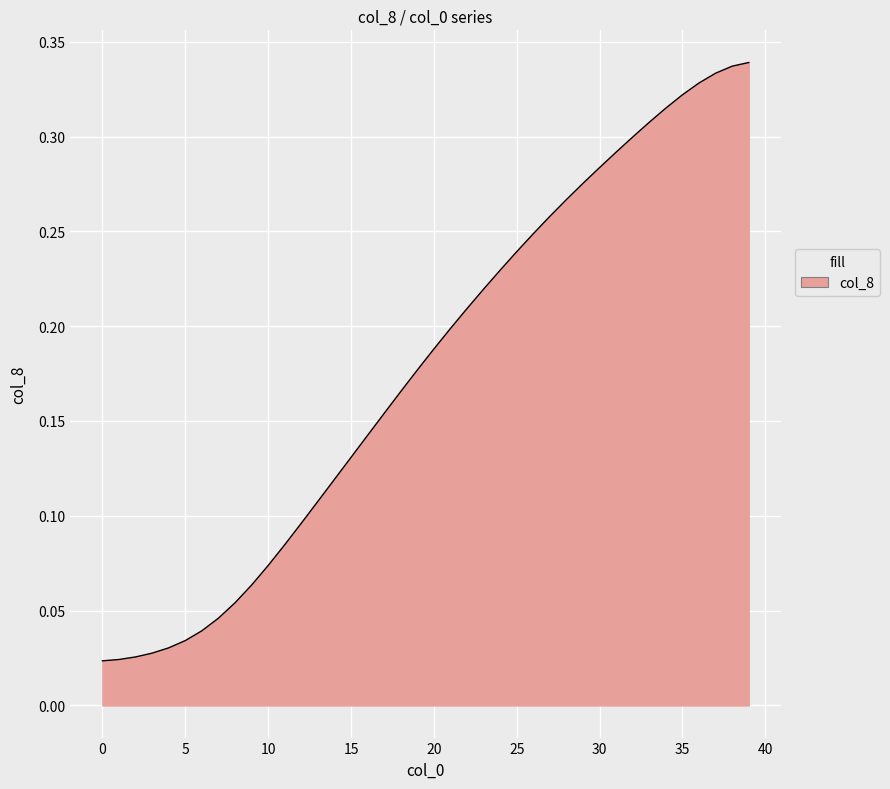

Reading left to right, transcribe all the data shown in this chart.

0.0=0.0	1.0=0.0	2.0=0.0	3.0=0.0	4.0=0.0	5.0=0.0	6.0=0.0	7.0=0.0	8.0=0.1	9.0=0.1	10.0=0.1	11.0=0.1	12.0=0.1	13.0=0.1	14.0=0.1	15.0=0.1	16.0=0.1	17.0=0.2	18.0=0.2	19.0=0.2	20.0=0.2	21.0=0.2	22.0=0.2	23.0=0.2	24.0=0.2	25.0=0.2	26.0=0.2	27.0=0.3	28.0=0.3	29.0=0.3	30.0=0.3	31.0=0.3	32.0=0.3	33.0=0.3	34.0=0.3	35.0=0.3	36.0=0.3	37.0=0.3	38.0=0.3	39.0=0.3